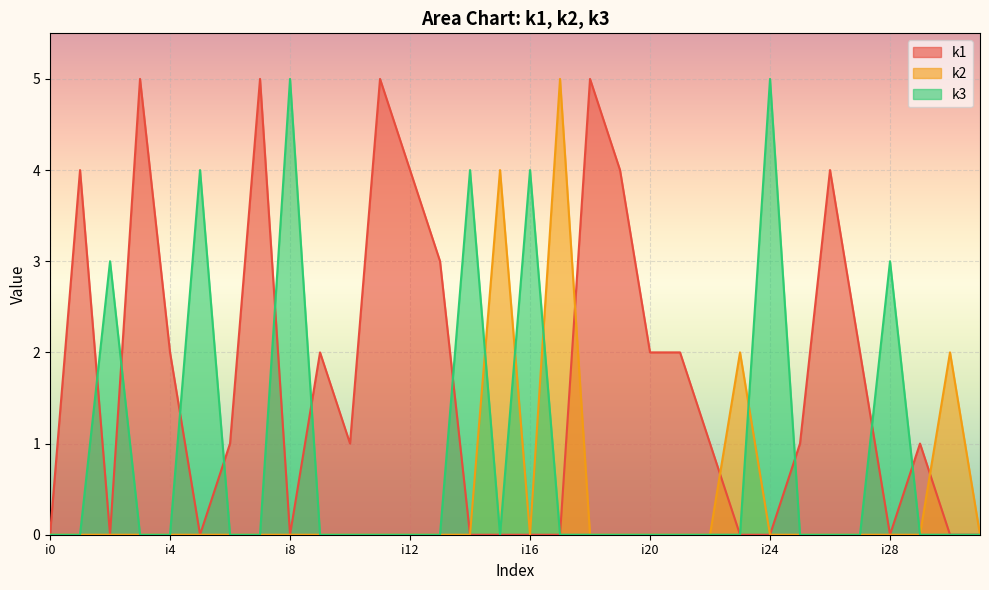

How many intersections are there between k2 and k1?

3